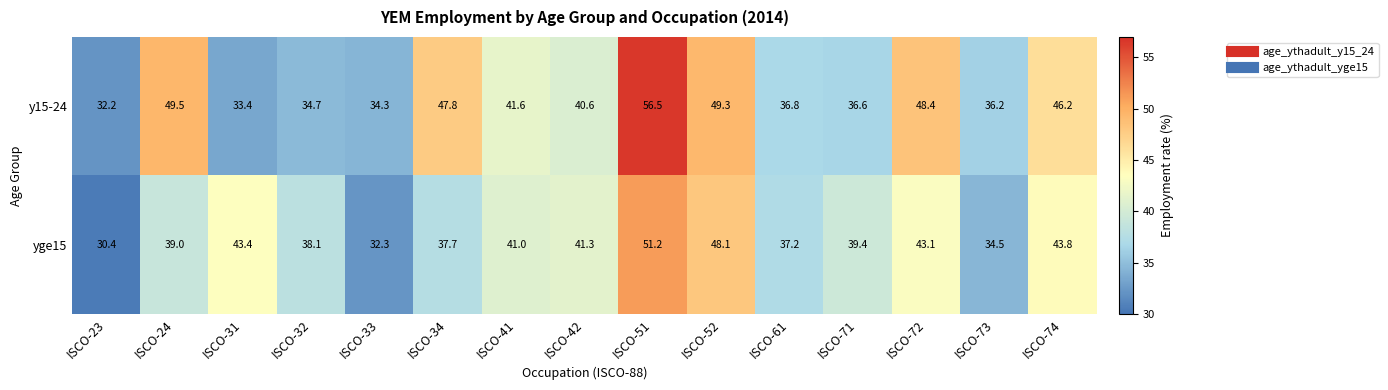

What is the difference between the maximum and second lowest values in the yge15 series?

18.9